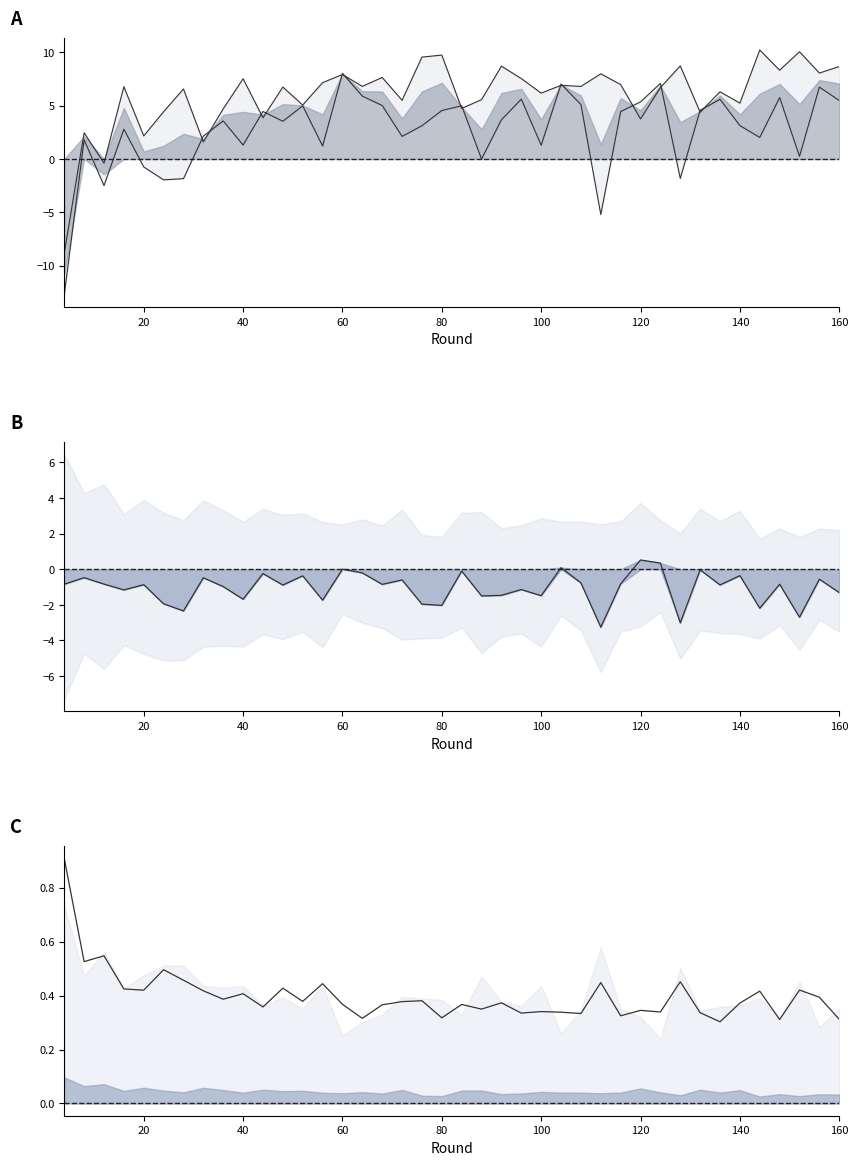

True or false: train2_top1 and train_top1 cross at least once.

True